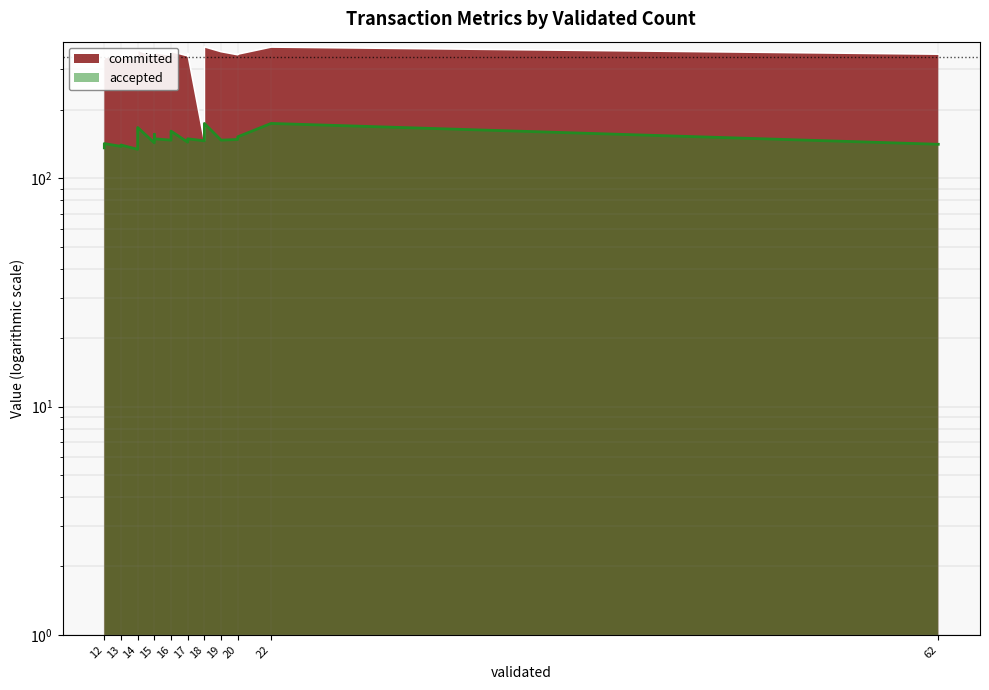

The accepted series shows 147 at 19. True or false?

True